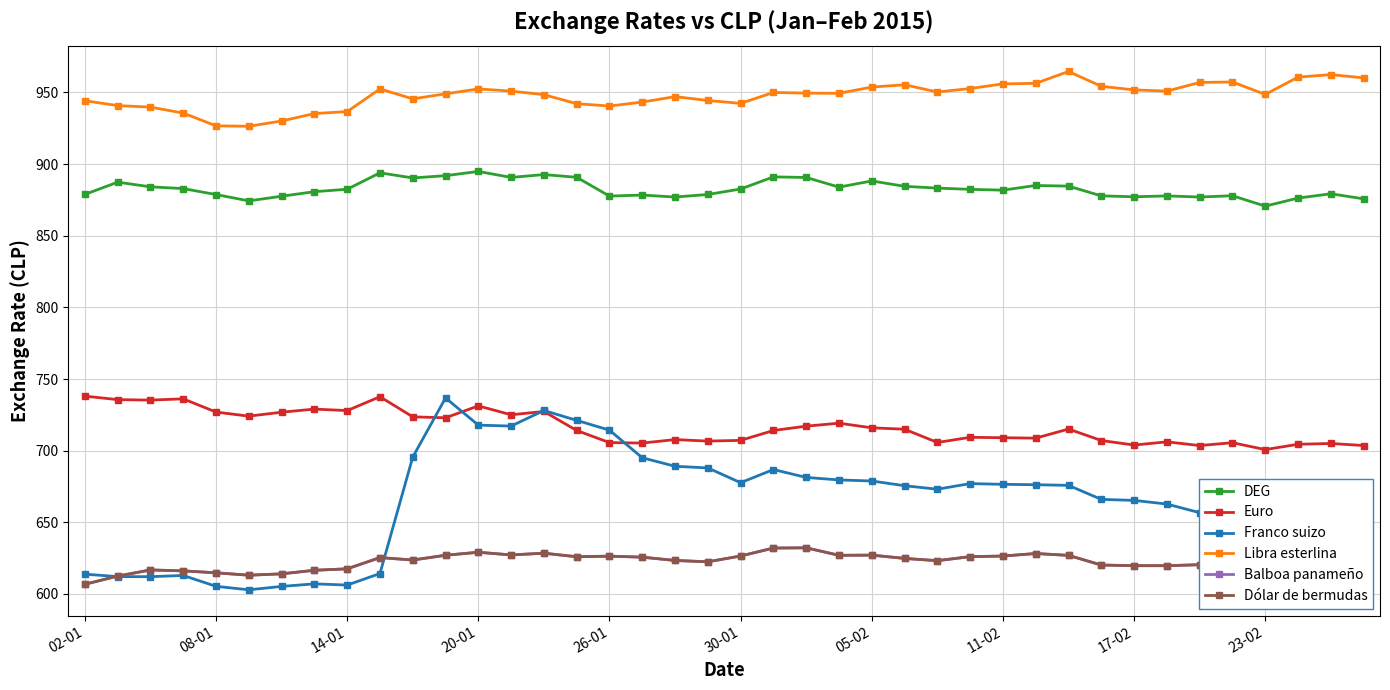

How many interior local valleys does the DEG series have?

10